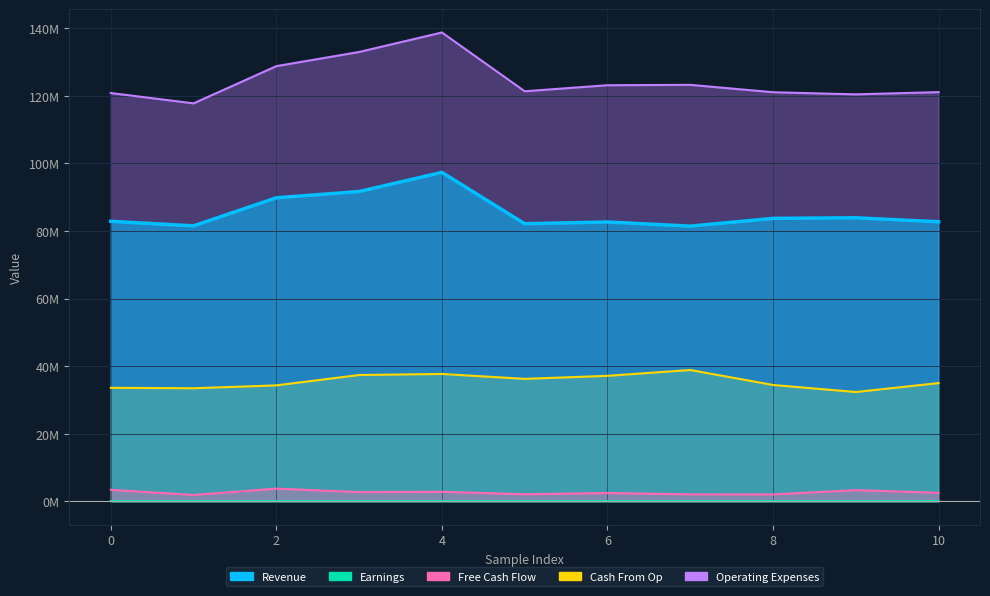

True or false: Cash From Op and Operating Expenses intersect in this chart.

False